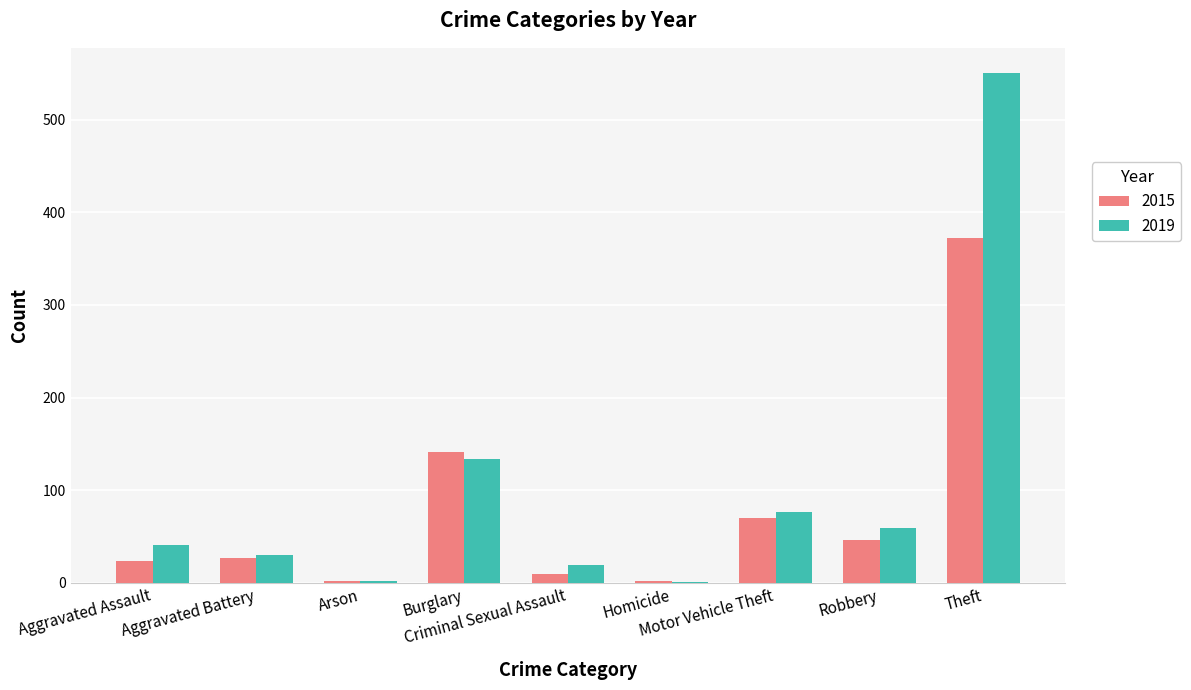

Is the value of 2015 at Arson greater than the value of 2019 at Robbery?

No